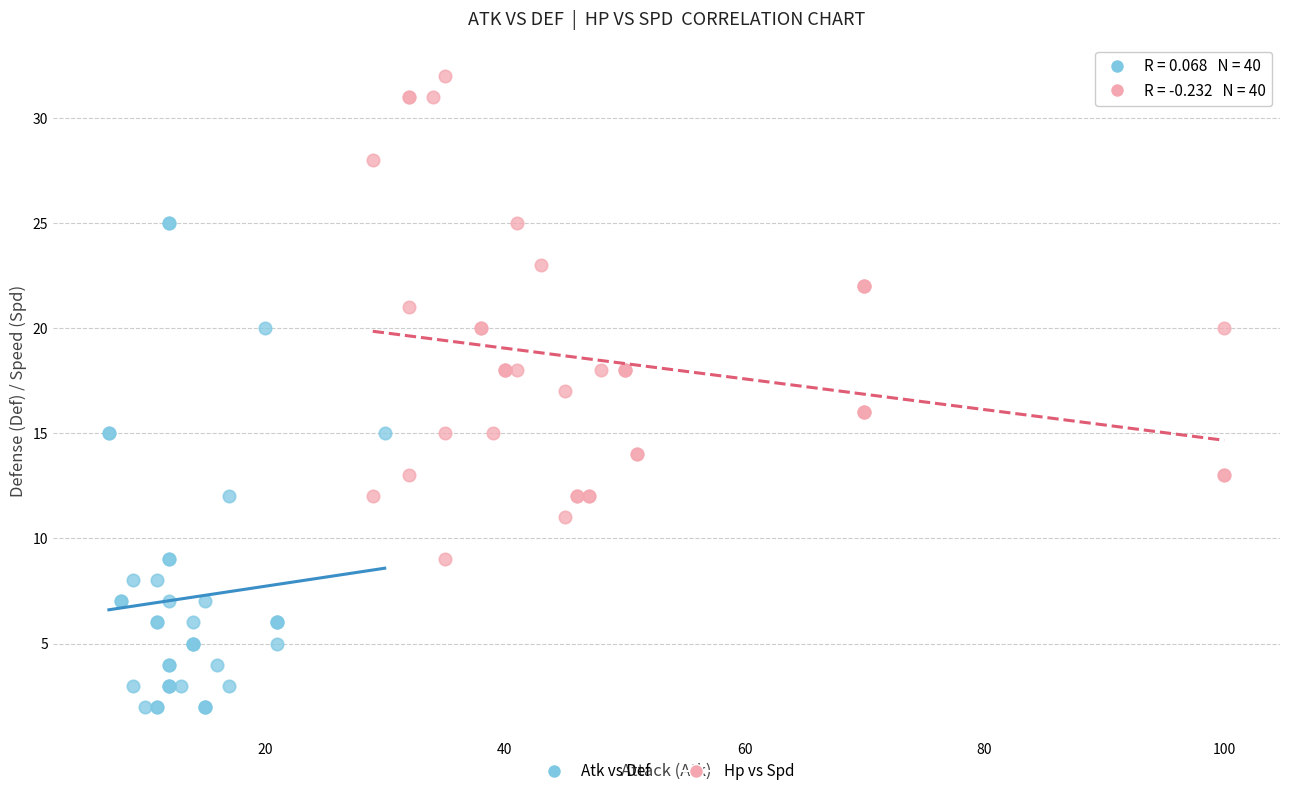

Which series contains the highest Y value?

Hp vs Spd